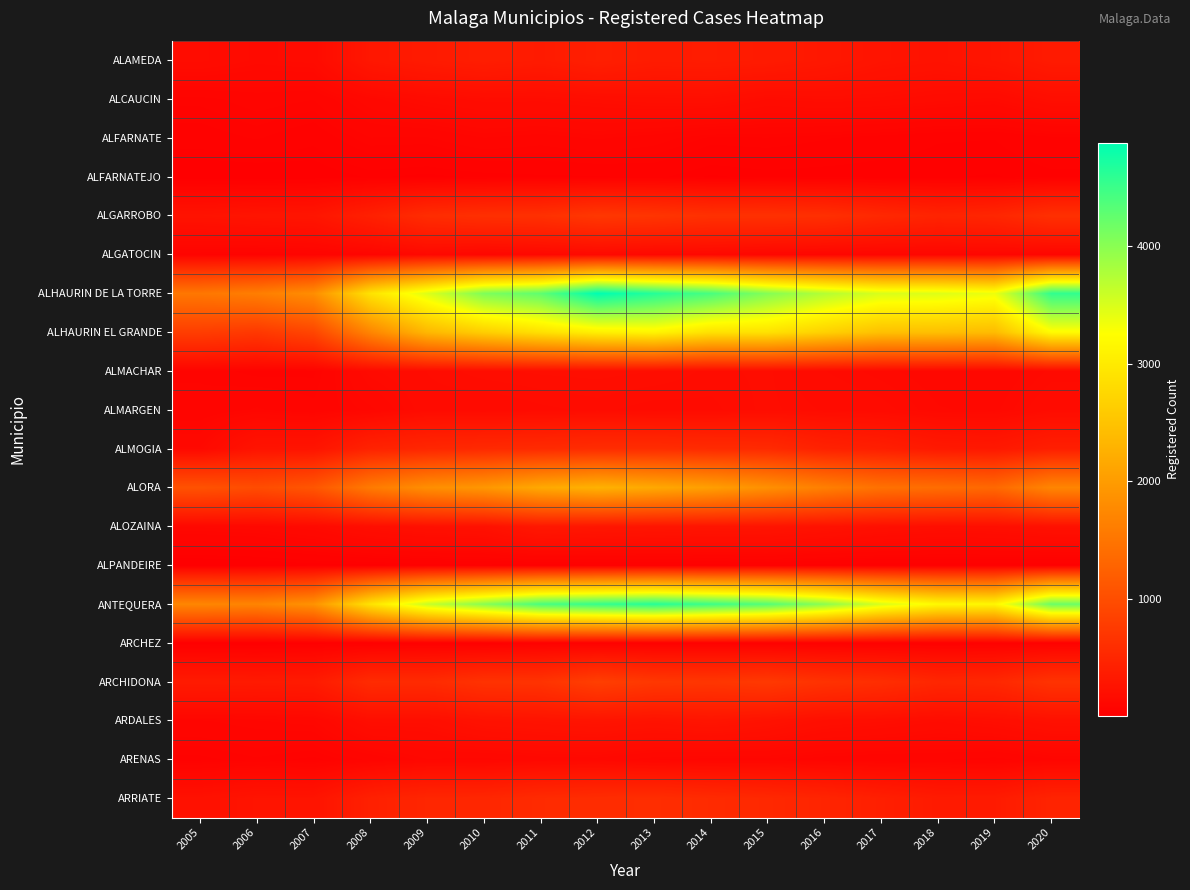

Count the number of data series in this chart.

20